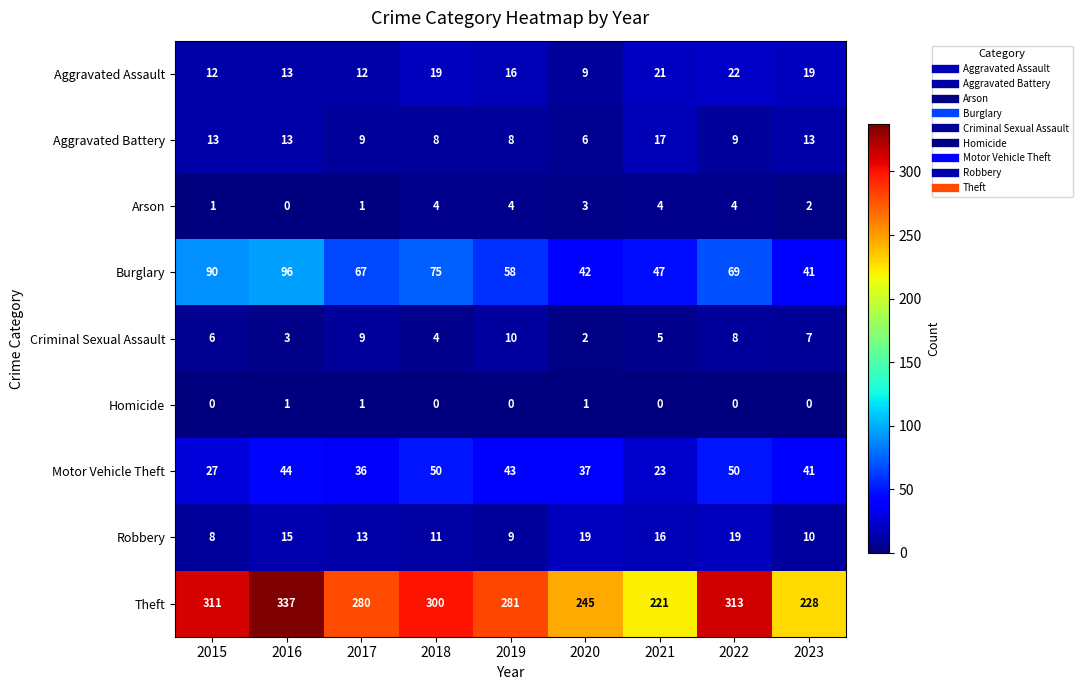

At which category is the sum across all series the highest?

2016